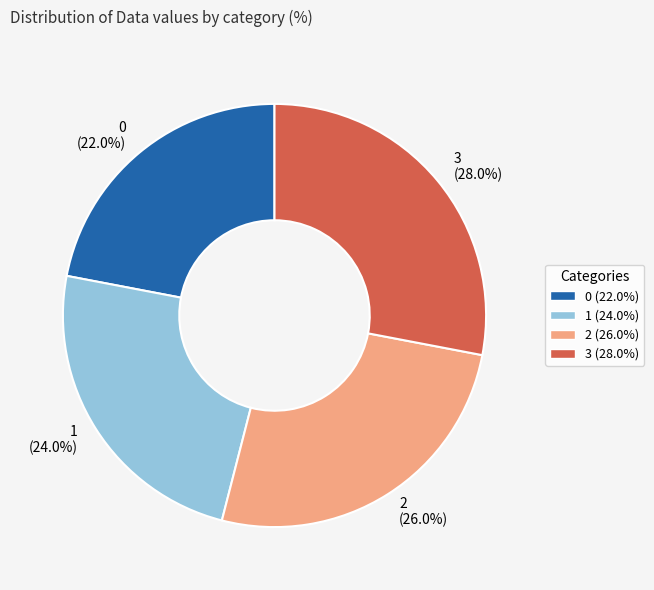

What portion of the pie excludes 2?

74.0%